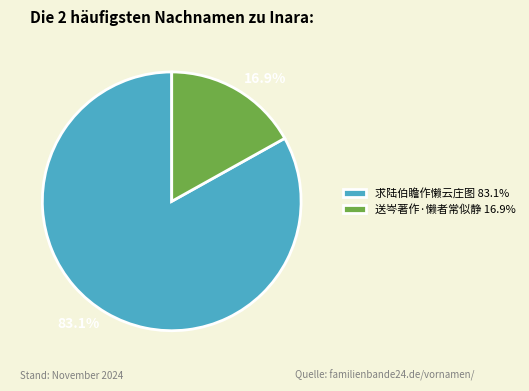

True or false: 送岑著作·懒者常似静 accounts for 17% of the total.

True